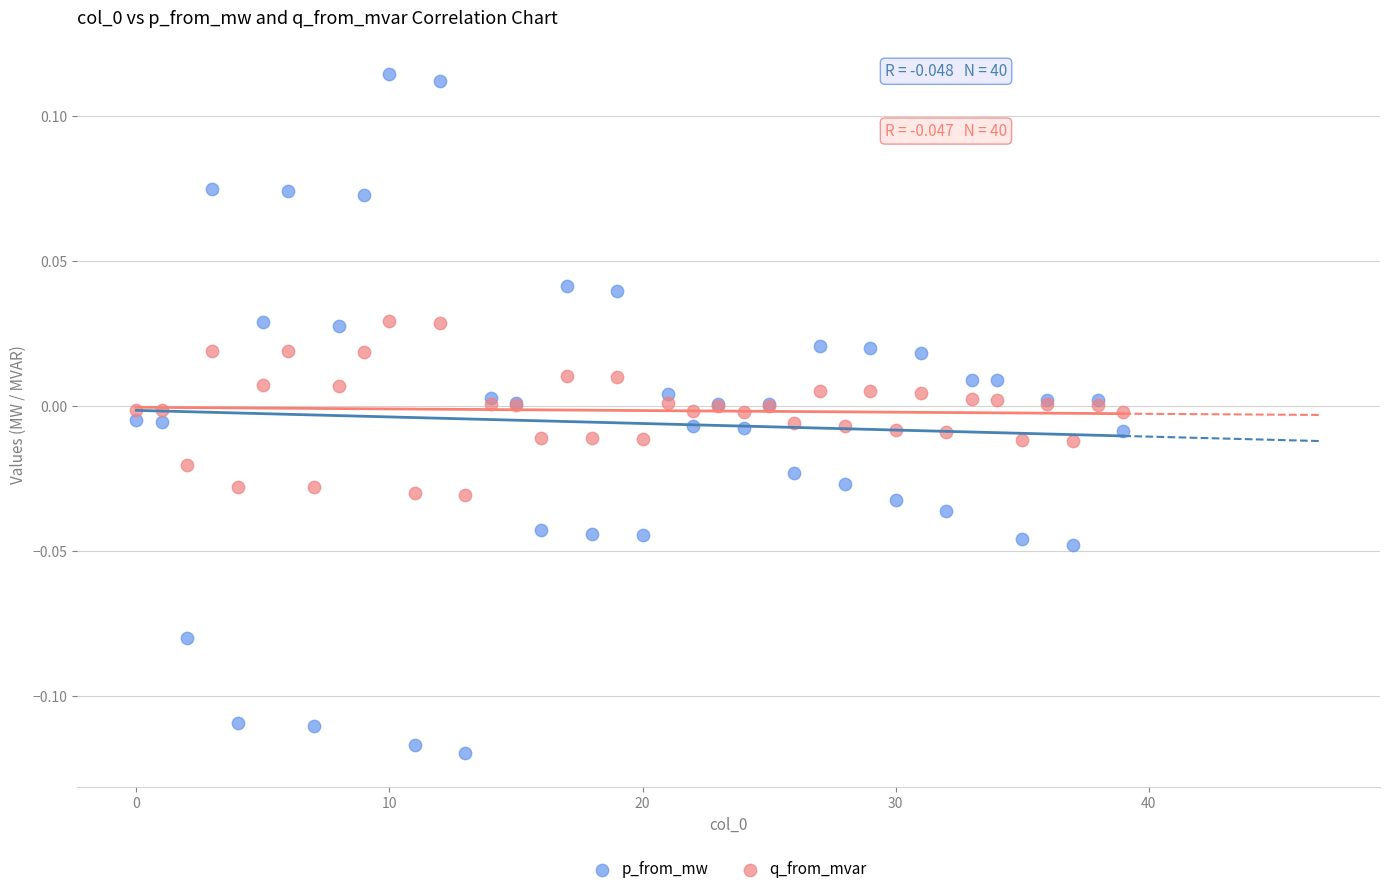

Which series reaches the minimum Y coordinate?

p_from_mw